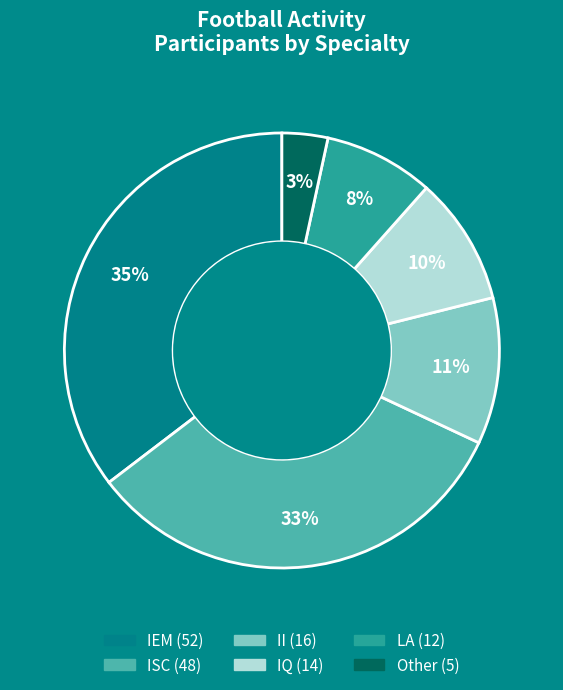

Between IEM and II, which is larger?

IEM